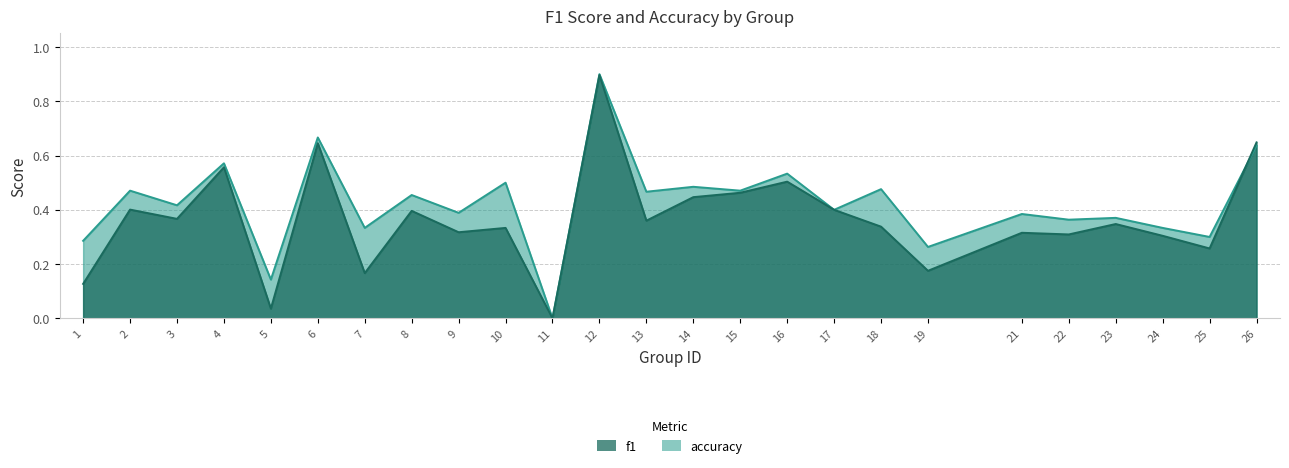

Rank the categories by accuracy value from lowest to highest.

11, 5, 19, 1, 25, 7, 24, 22, 23, 21, 9, 17, 3, 8, 13, 2, 15, 18, 14, 10, 16, 4, 26, 6, 12